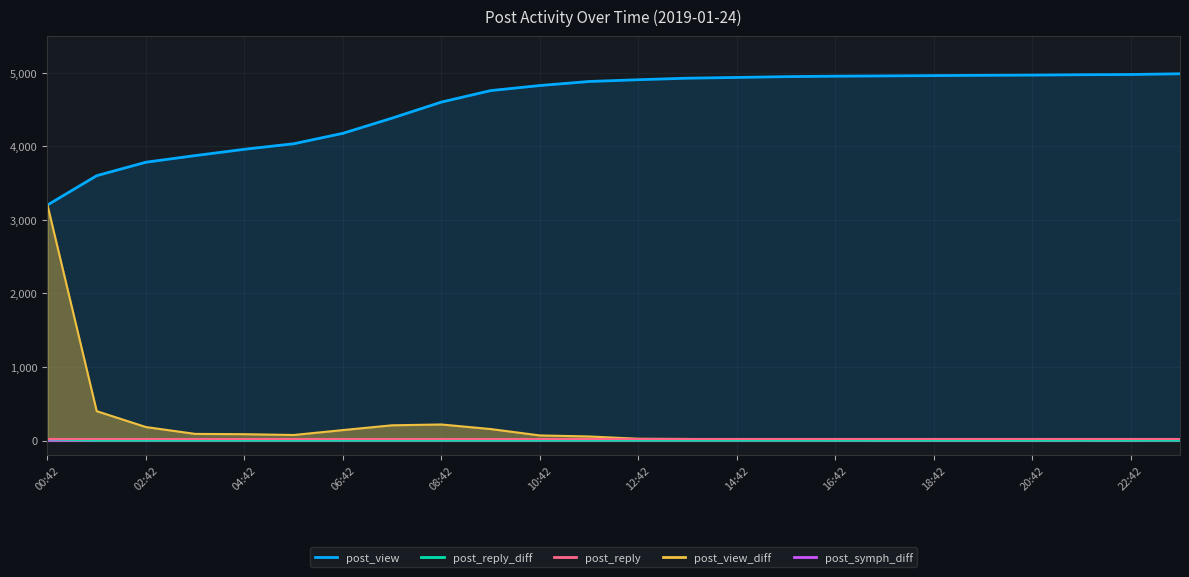

At which category does post_view_diff reach its first local valley?

05:42